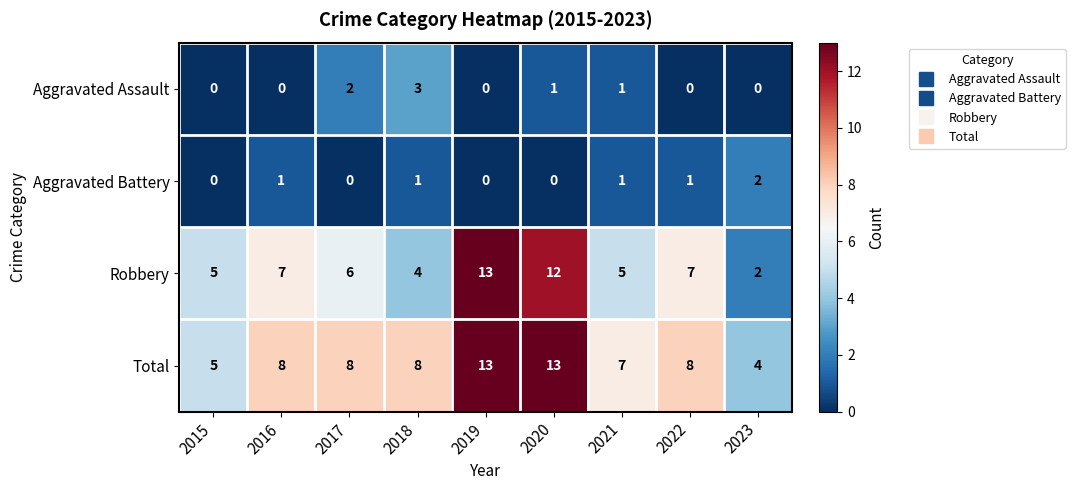

Which series has the largest range (max minus min)?

Robbery